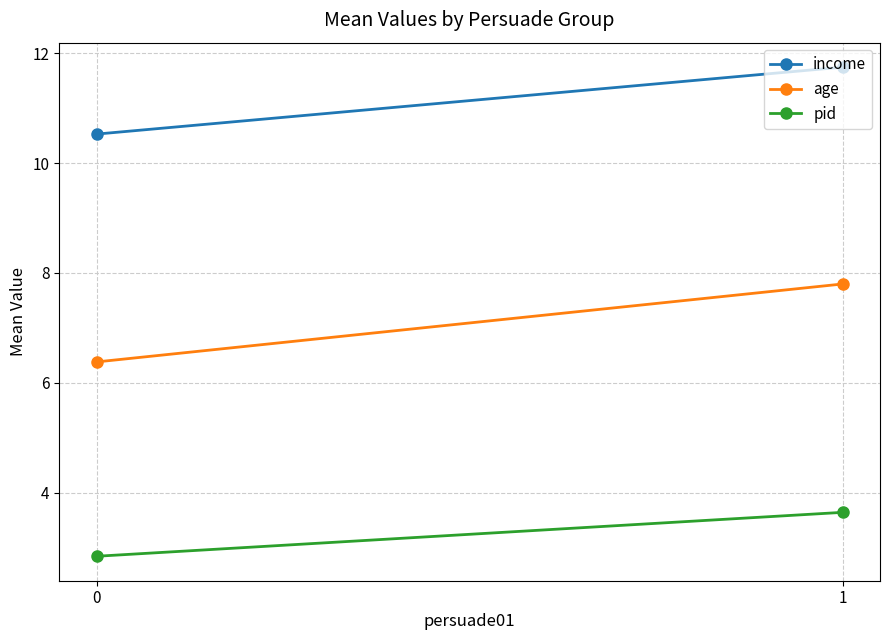

Reading right to left, extract all data points from this chart.

income: 11.8	10.5
age: 7.8	6.4
pid: 3.6	2.8